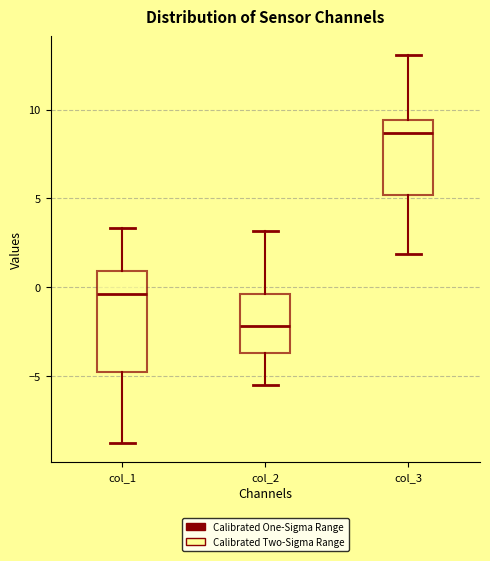

Where does the upper whisker of the box for col_3 end on the y-axis? The values are not printed on the chart, so give them approximately, as read against the axis.

13.0